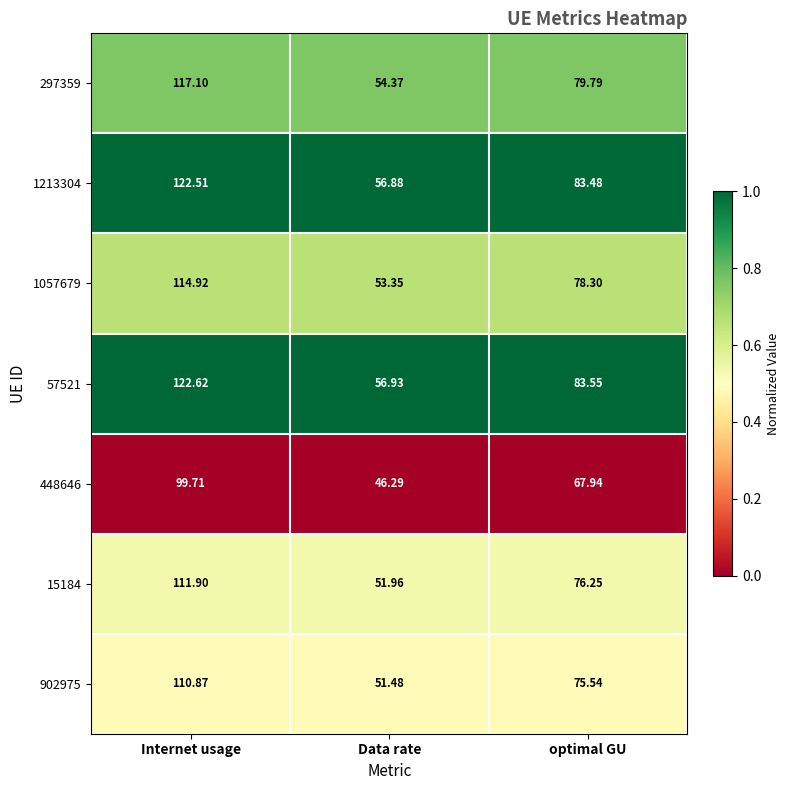

At which category does the chart reach its peak across all series?

Internet usage